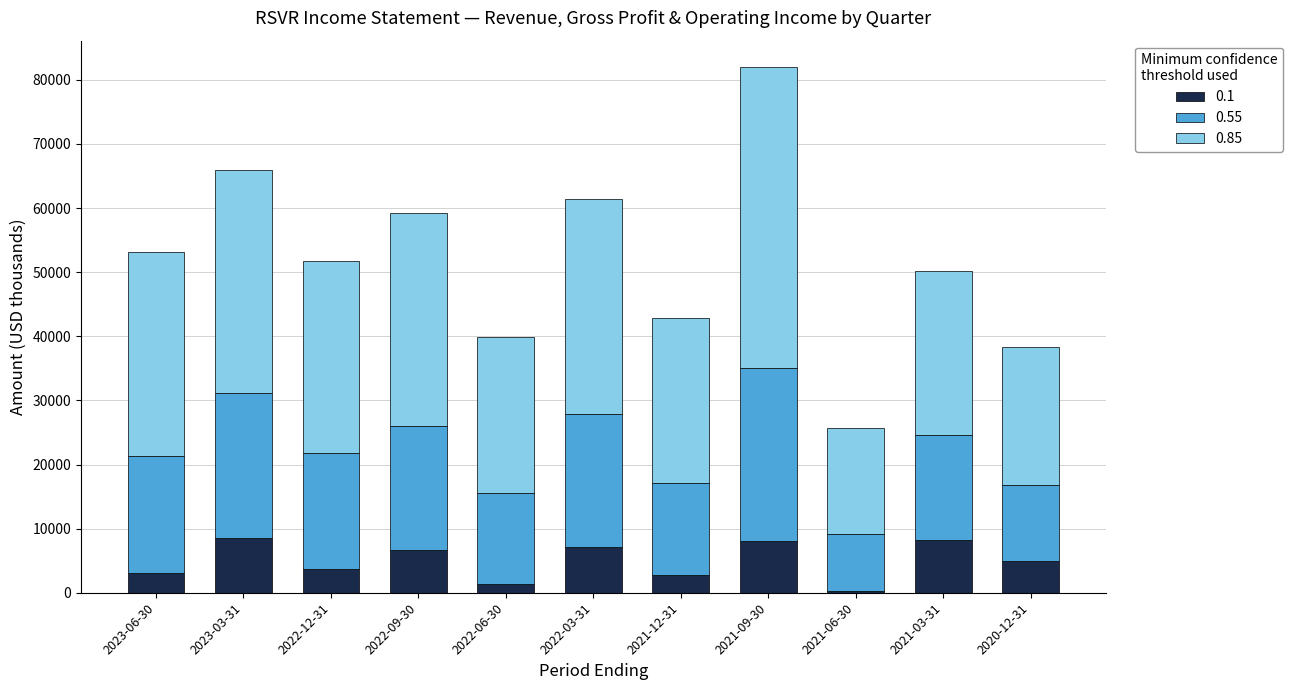

The value of 0.1 at 2022-09-30 is 6600. True or false?

True